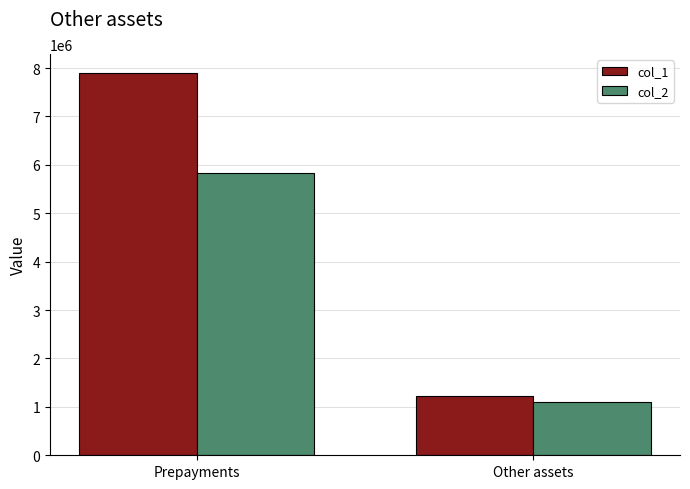

What value does the col_2 series have at Other assets, to the nearest 50?

1105400